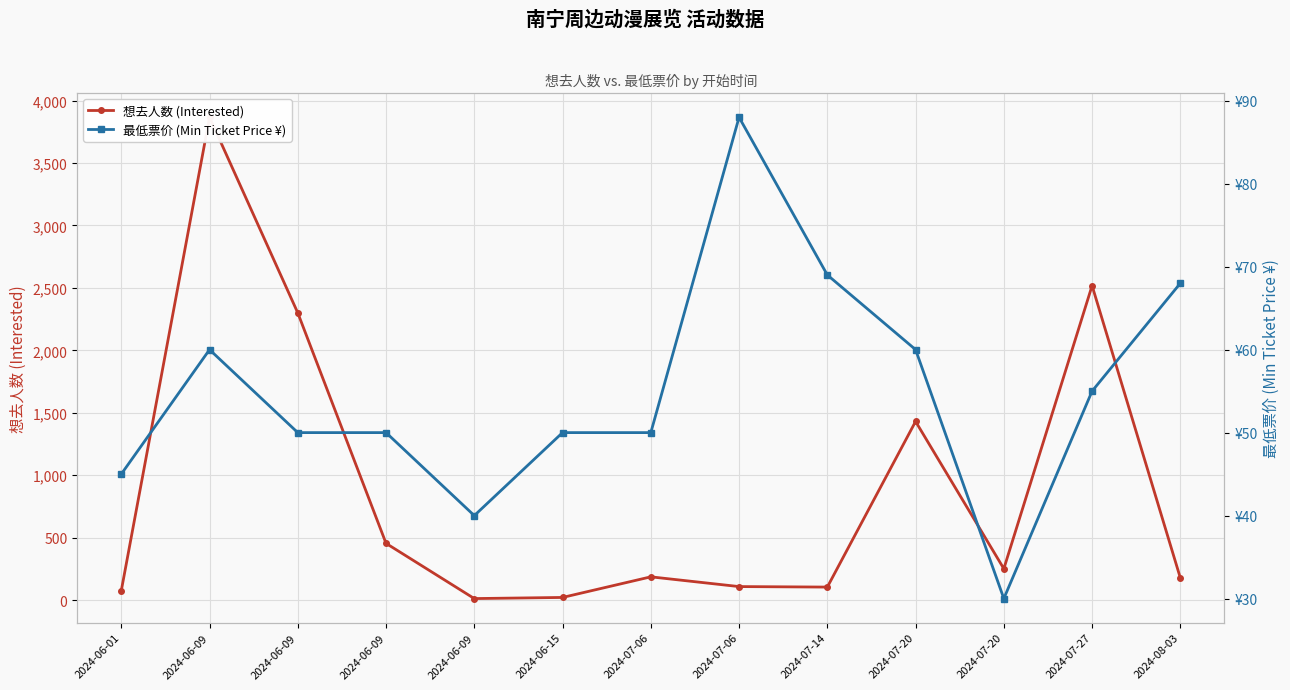

What is the lowest value of the 最低票价 (Min Ticket Price ¥) series?

30